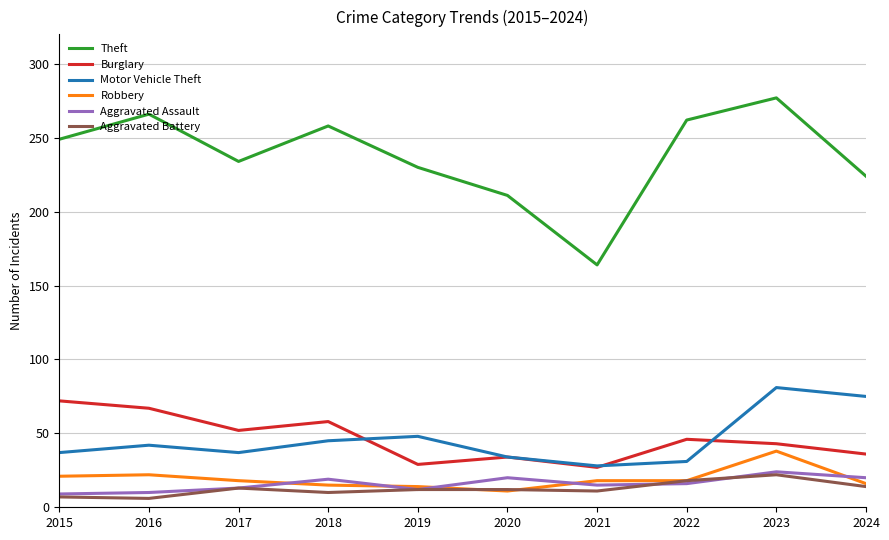

What is the sum of all Theft values?

2375